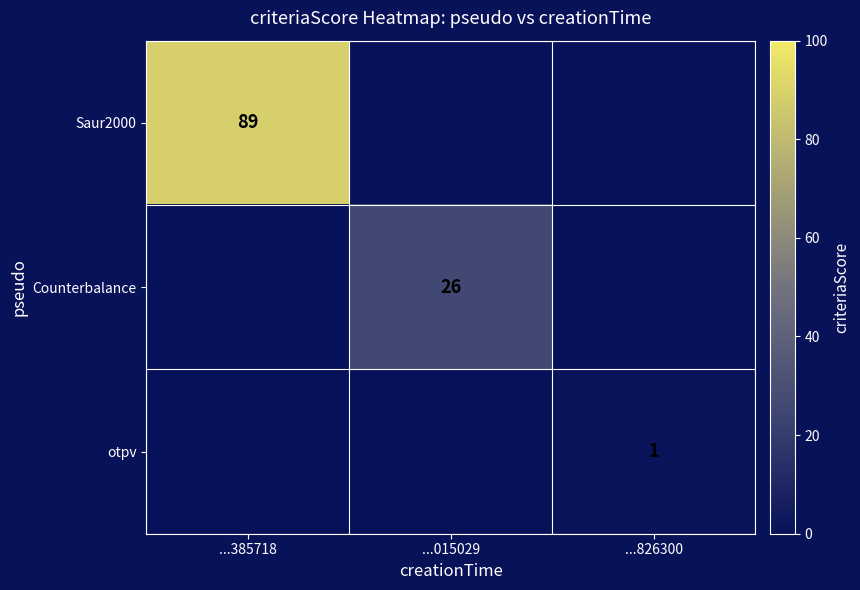

Is it true that Counterbalance equals 26 at ...015029?

True